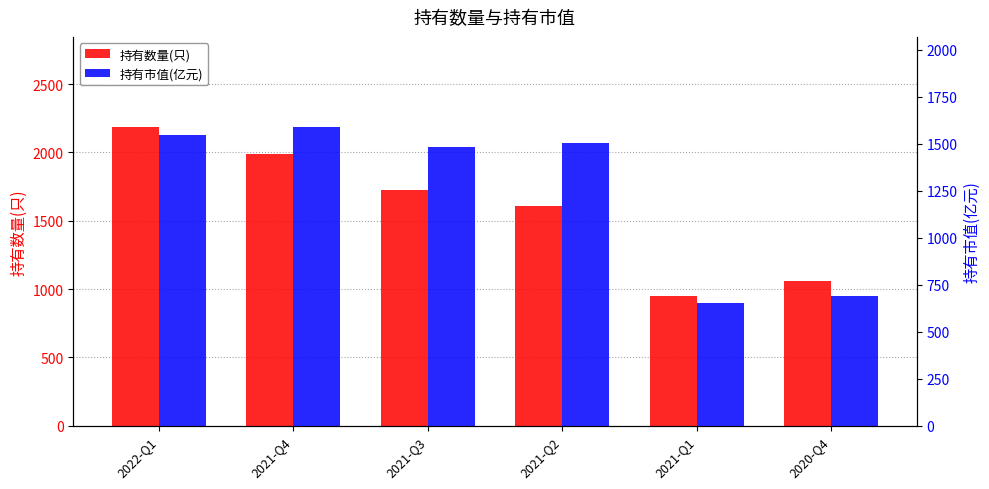

Which series has the largest total across all categories?

持有数量(只)